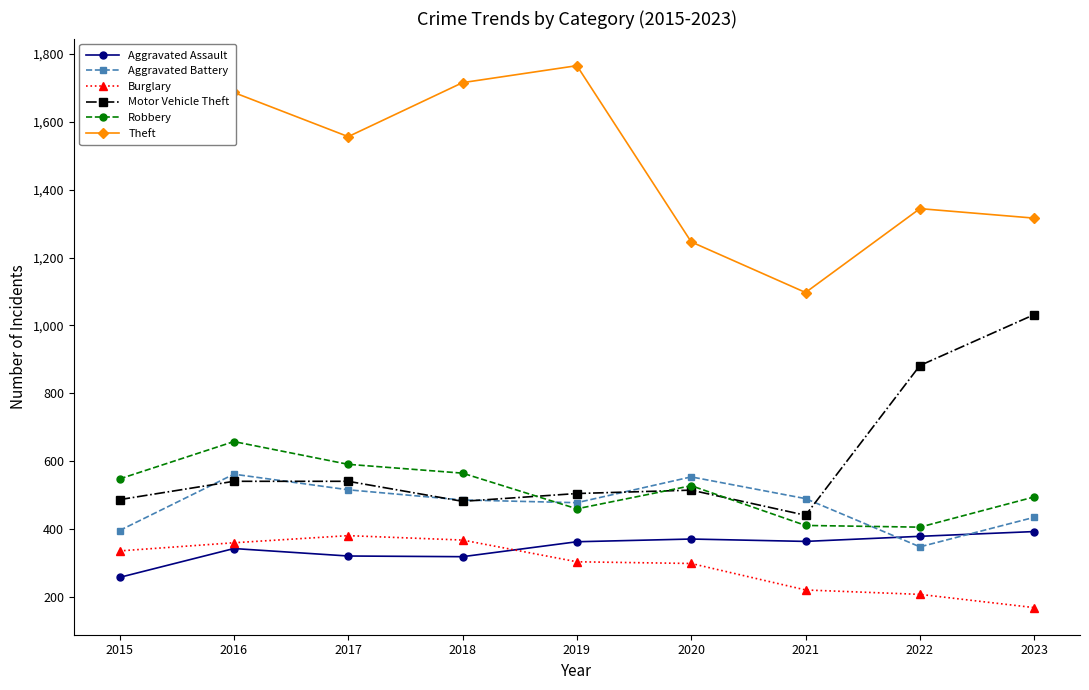

What is the highest value of the Aggravated Assault series?

393